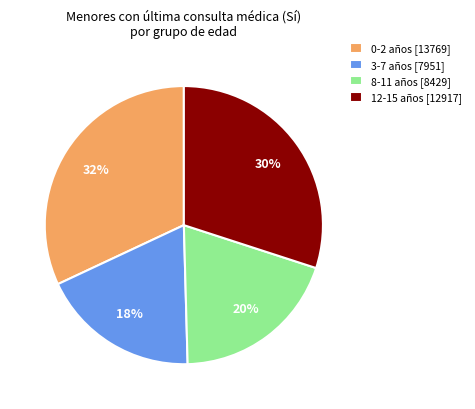

What is the largest slice in the pie chart?

0-2 años [13769]